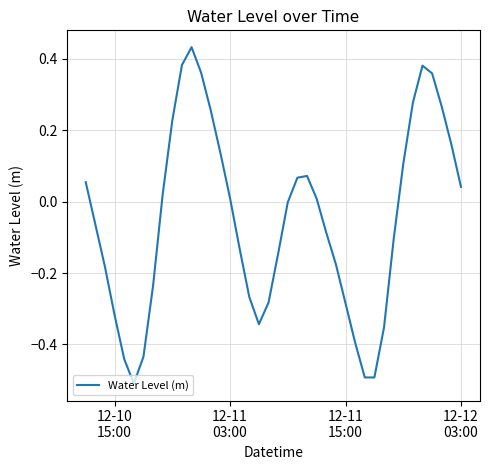

What is the minimum value shown in the chart?

-0.5